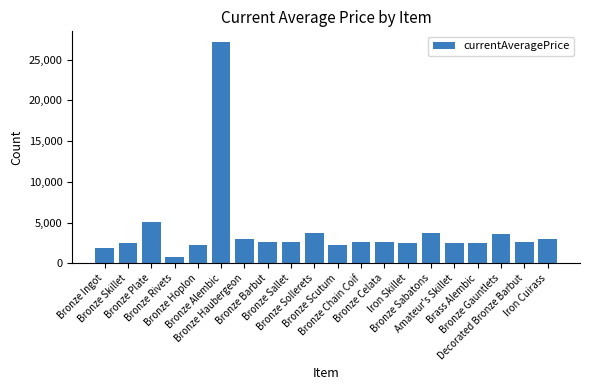

Is it true that the value at Bronze Gauntlets is 3550.0?

True